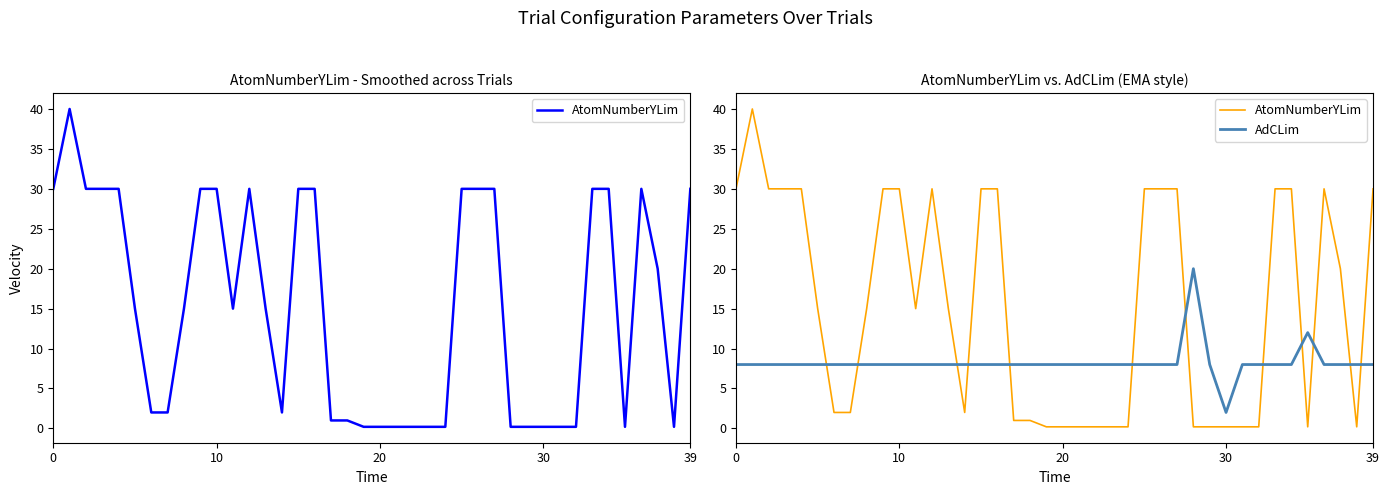

True or false: AdCLim has a value of 12.6 at 36.

False